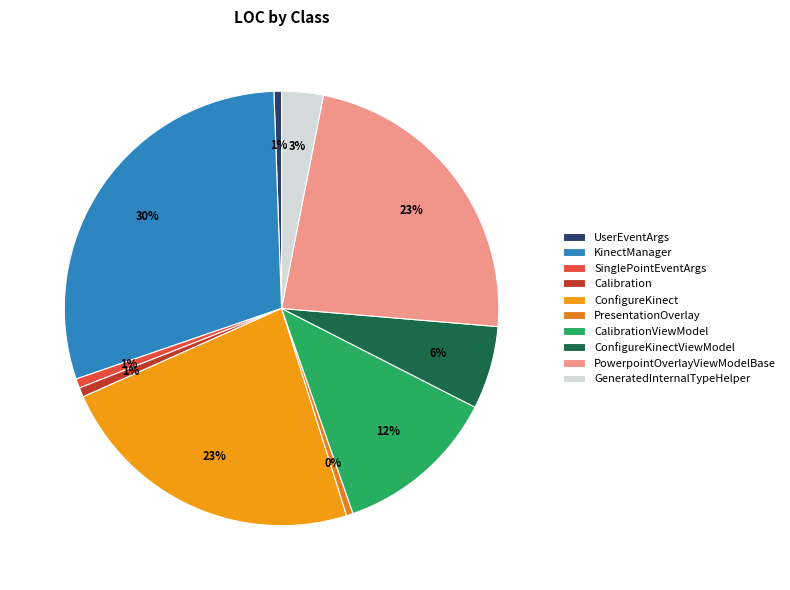

True or false: GeneratedInternalTypeHelper accounts for 12% of the total.

False